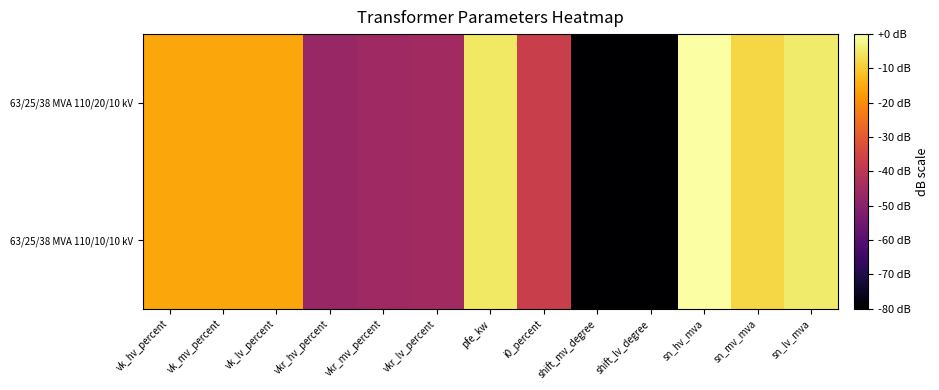

Reading left to right, extract all data points from this chart.

63/25/38 MVA 110/20/10 kV: vk_hv_percent=-15.6	vk_mv_percent=-15.6	vk_lv_percent=-15.6	vkr_hv_percent=-47.0	vkr_mv_percent=-45.9	vkr_lv_percent=-45.1	pfe_kw=-5.1	i0_percent=-37.0	shift_mv_degree=-236.0	shift_lv_degree=-236.0	sn_hv_mva=0.0	sn_mv_mva=-8.0	sn_lv_mva=-4.4
63/25/38 MVA 110/10/10 kV: vk_hv_percent=-15.6	vk_mv_percent=-15.6	vk_lv_percent=-15.6	vkr_hv_percent=-47.0	vkr_mv_percent=-45.9	vkr_lv_percent=-45.1	pfe_kw=-5.1	i0_percent=-37.0	shift_mv_degree=-236.0	shift_lv_degree=-236.0	sn_hv_mva=0.0	sn_mv_mva=-8.0	sn_lv_mva=-4.4